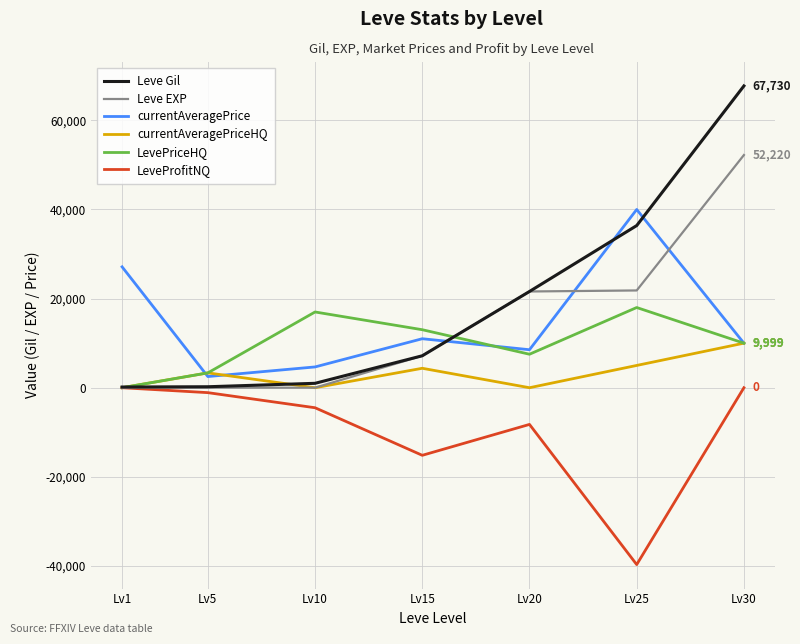

True or false: currentAveragePriceHQ and Leve Gil intersect in this chart.

True